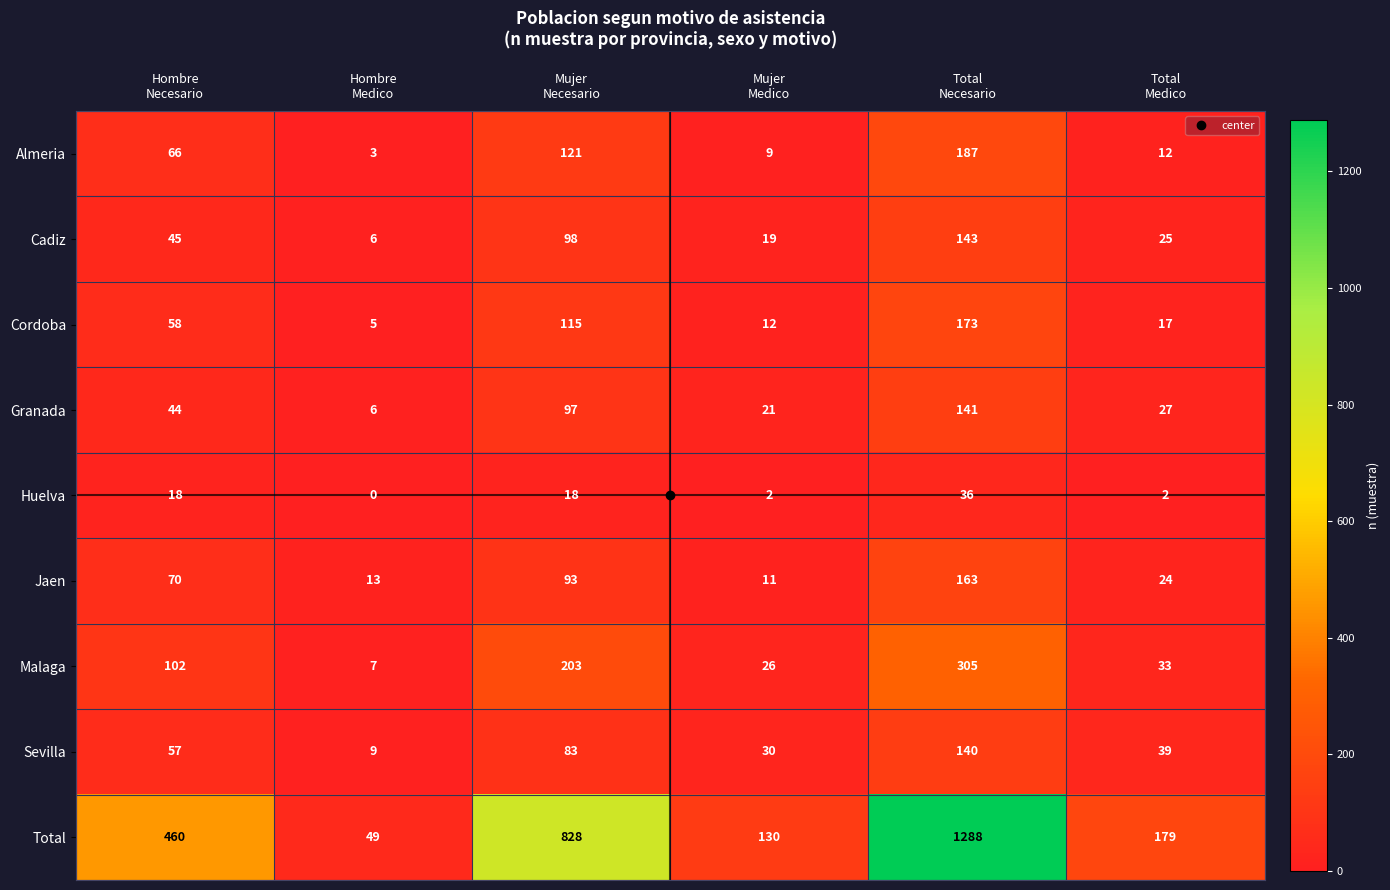

Which series has the largest total across all categories?

Total